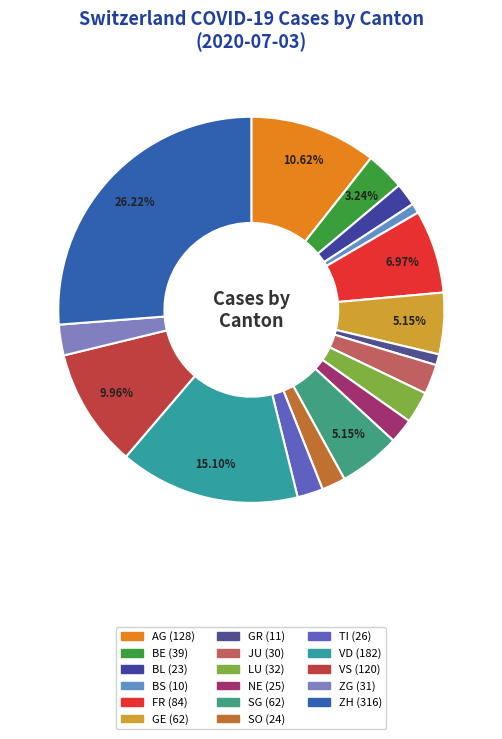

What percentage is the ZH slice, to the nearest percent?

26%